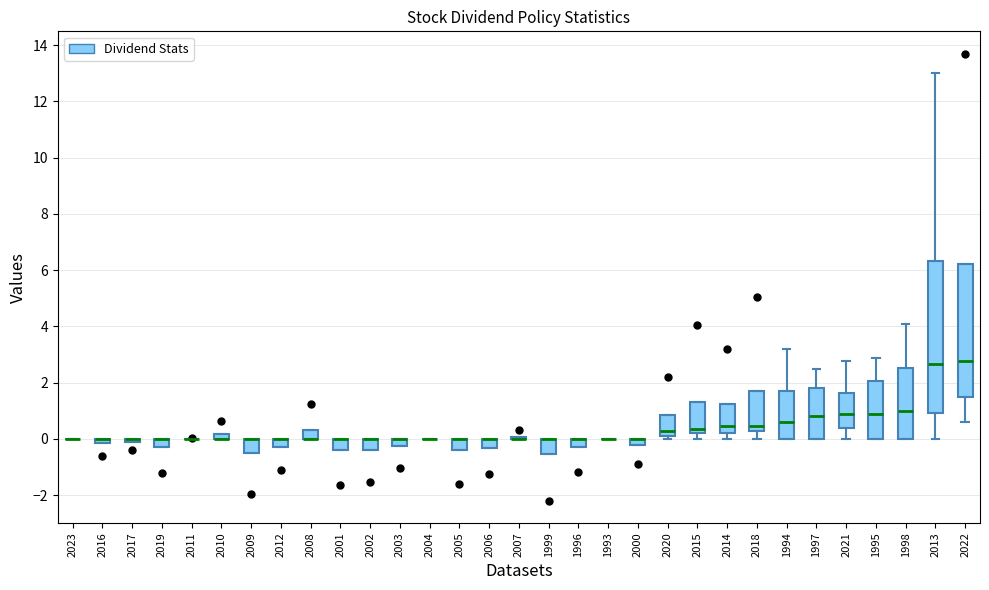

Which box is the tallest, from its lower edge to its upper edge?

2013